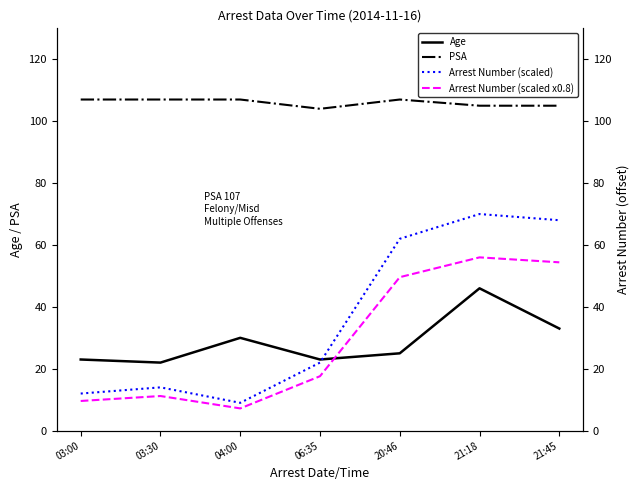

Which category has the lowest value in the PSA series?

06:35